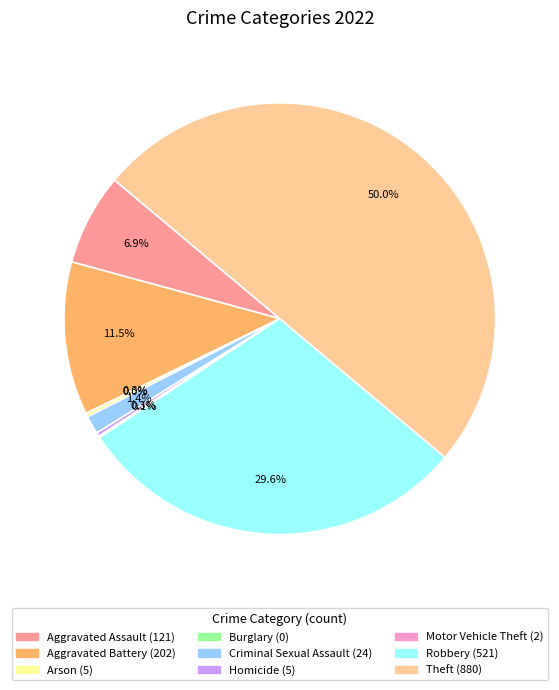

What percentage do Robbery and Arson together represent?

29.9%